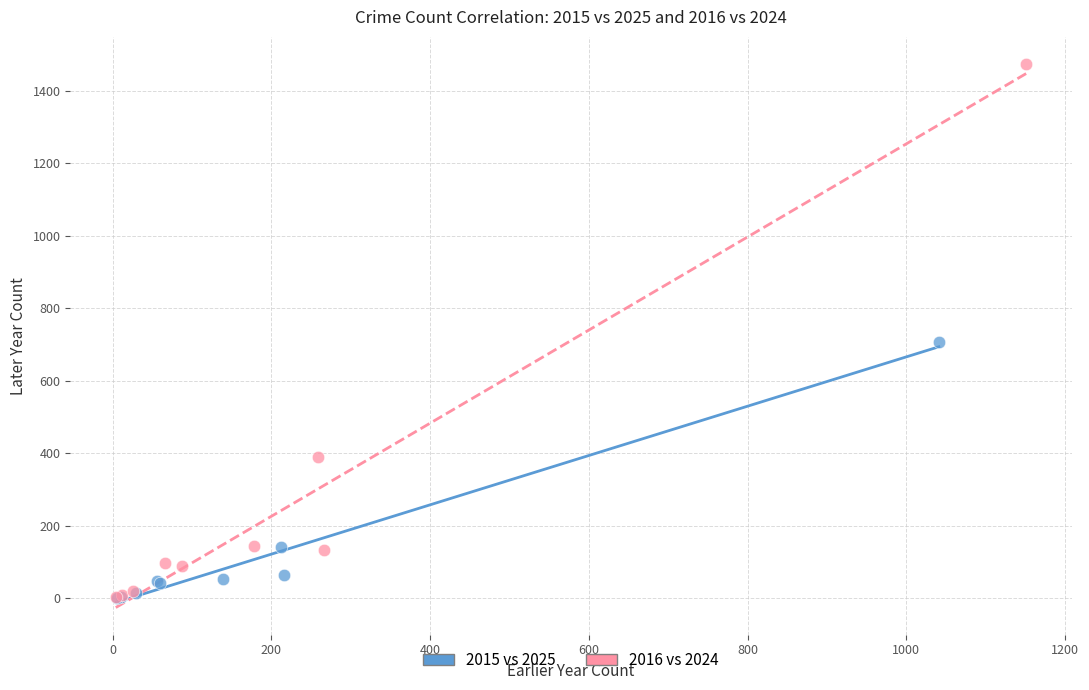

Which series has the largest Y range (max minus min)?

2016 vs 2024